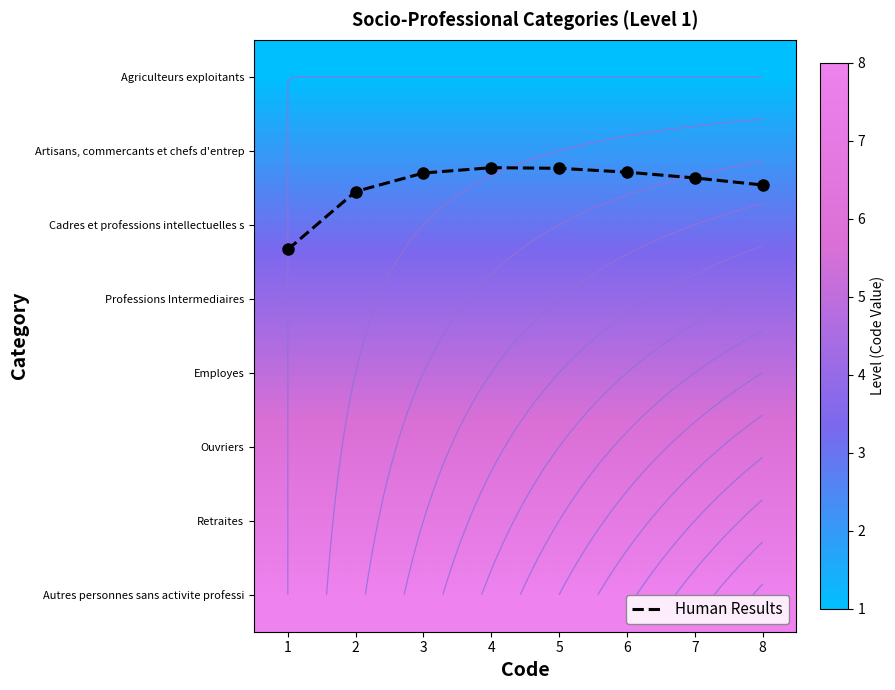

Which series changed the most between 4 and 6?

Human Results